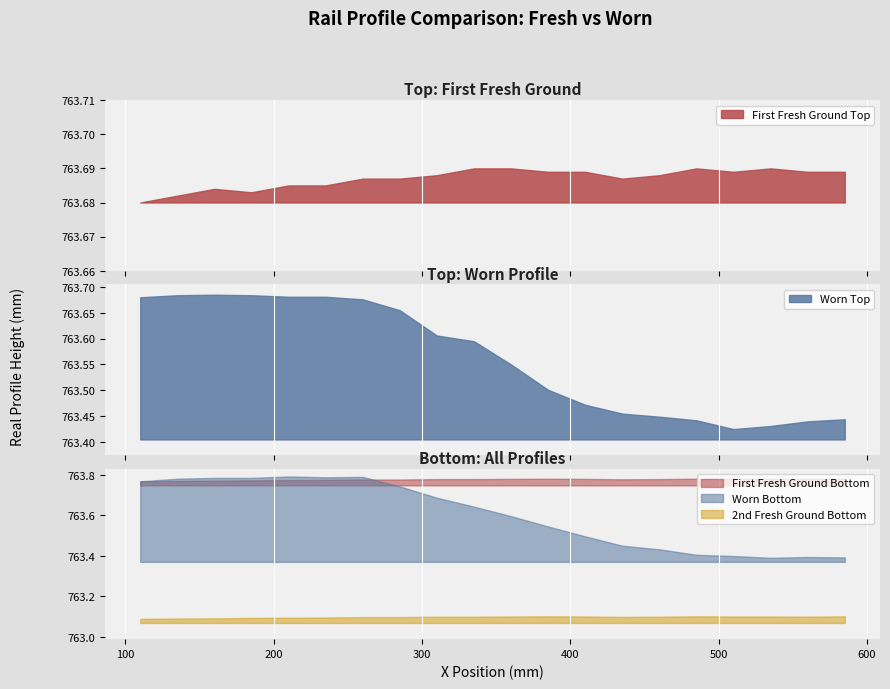

At which category is the sum across all series the highest?

260